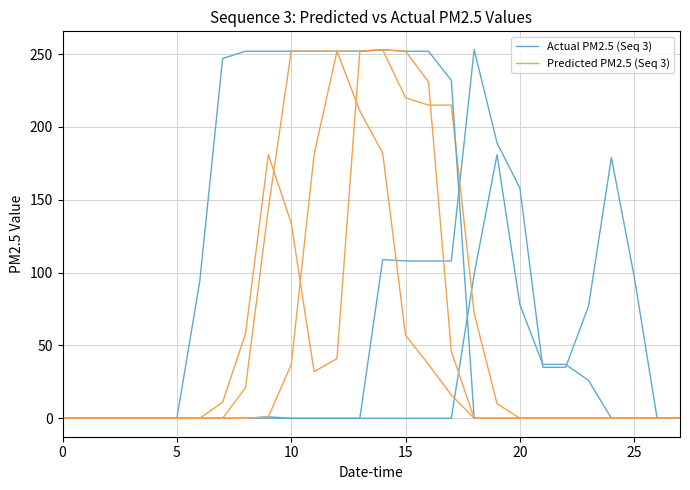

What is the value of the Actual PM2.5 (Seq 3) point at the 17th from the left?

108